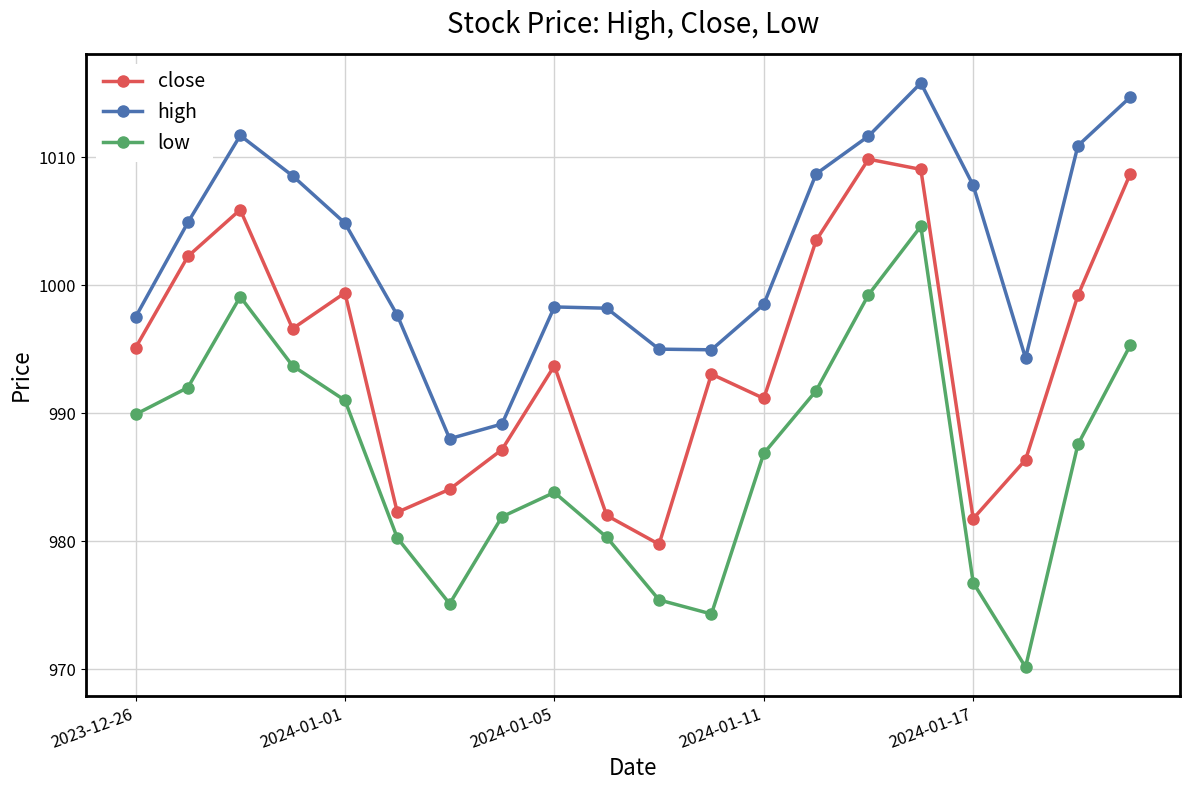

What is the highest value of the high series?

1015.8